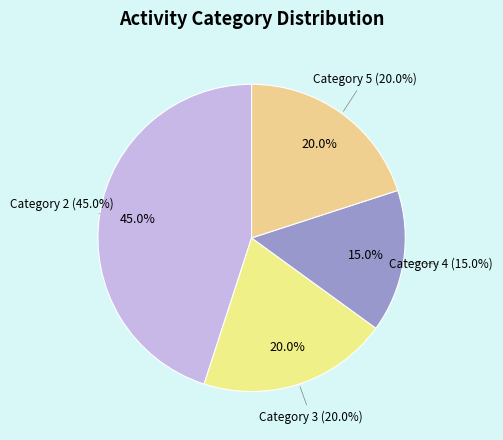

How many segments does this pie chart have?

4